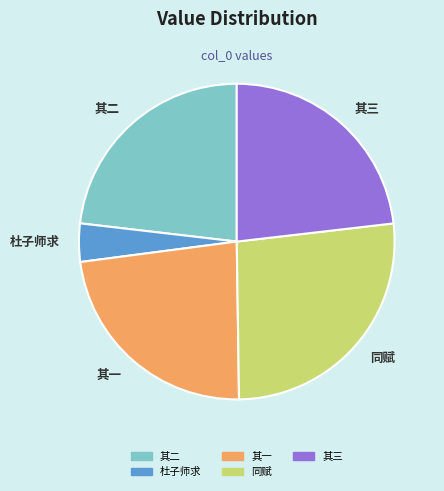

Which slice is the largest?

同赋